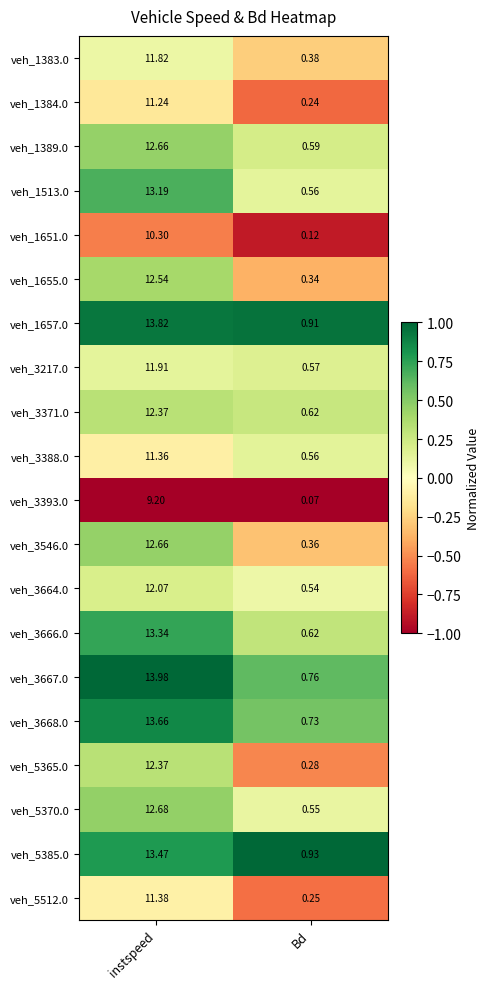

At which label is veh_1389.0 closest to 6?

Bd